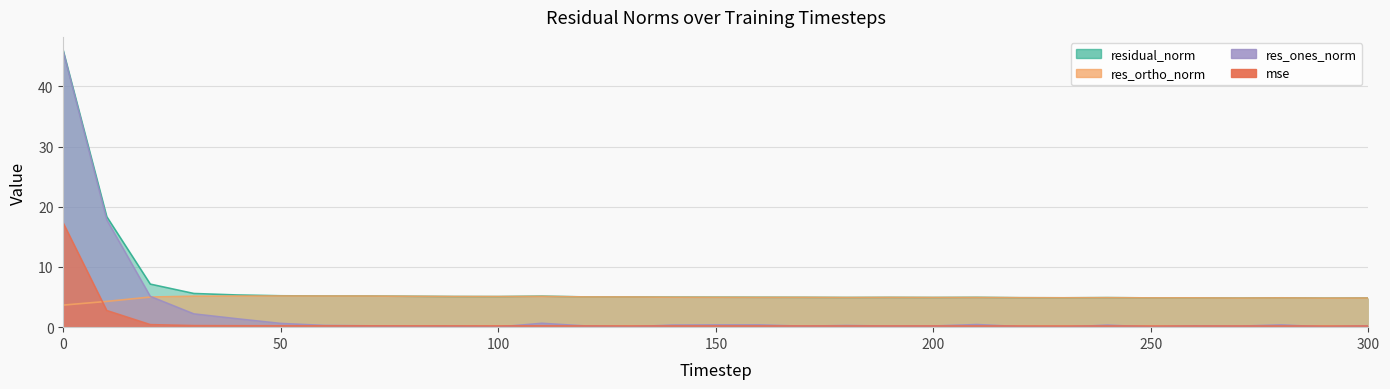

Where do res_ortho_norm and mse first cross each other?

0 and 10